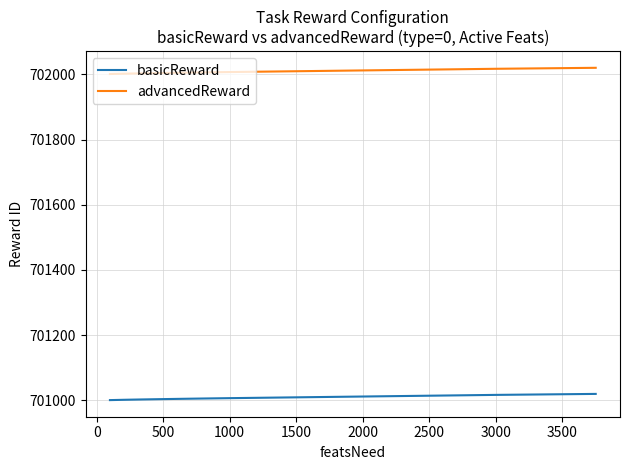

List the series in order of their overall mean, highest first.

advancedReward, basicReward